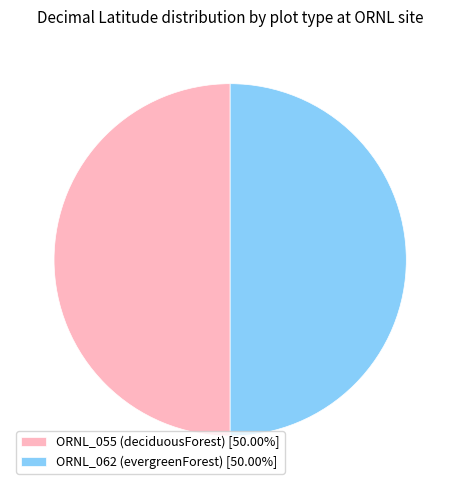

How many segments does this pie chart have?

2